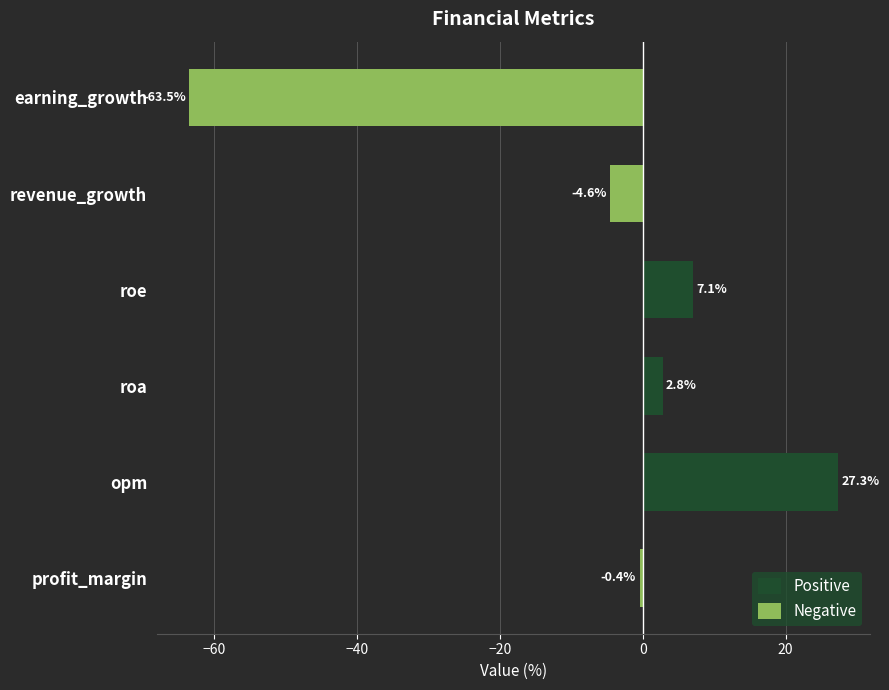

What is the smallest value displayed?

-63.5